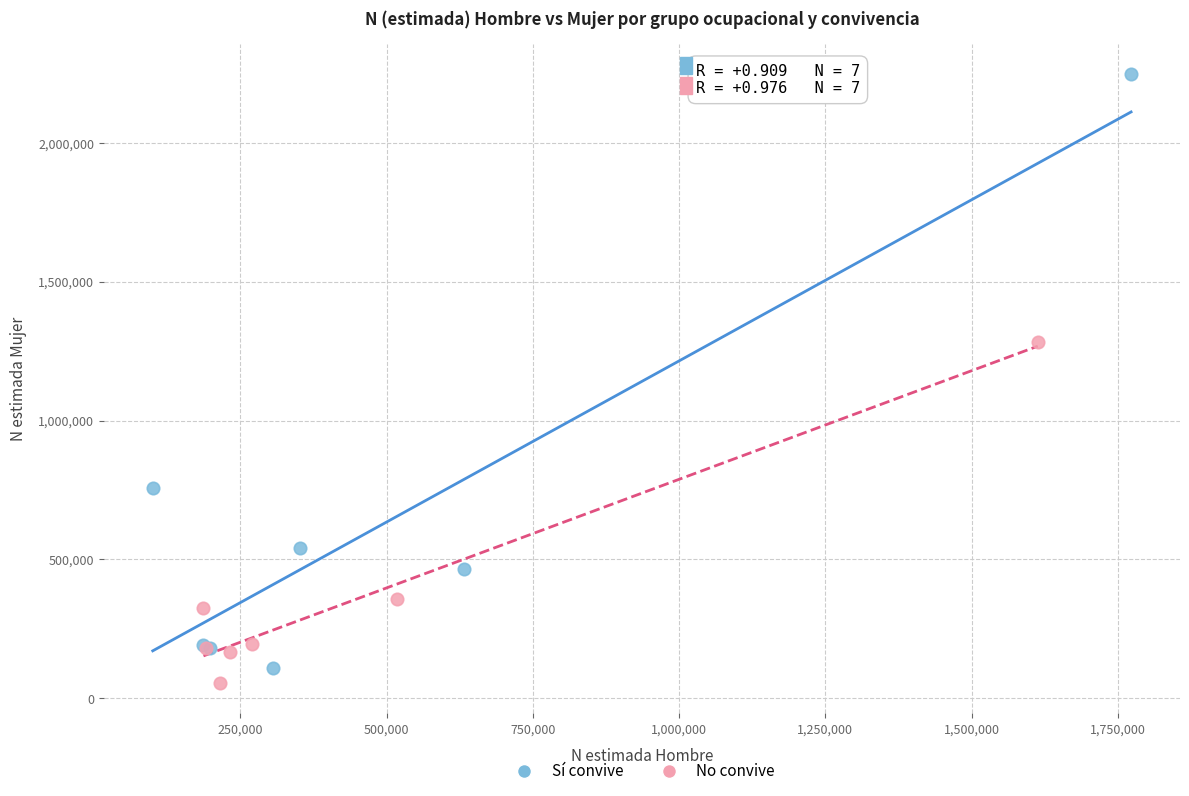

Which series reaches the maximum Y coordinate?

Sí convive